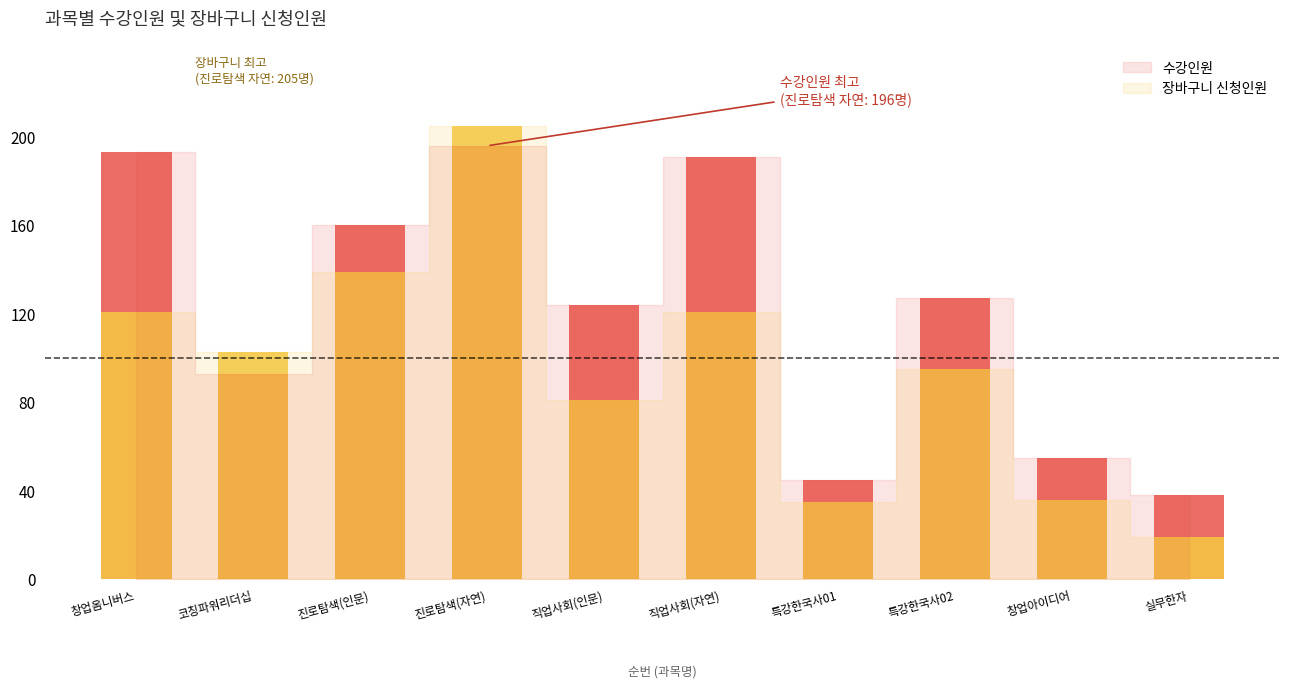

List the series in order of their overall mean, lowest first.

장바구니, 수강인원